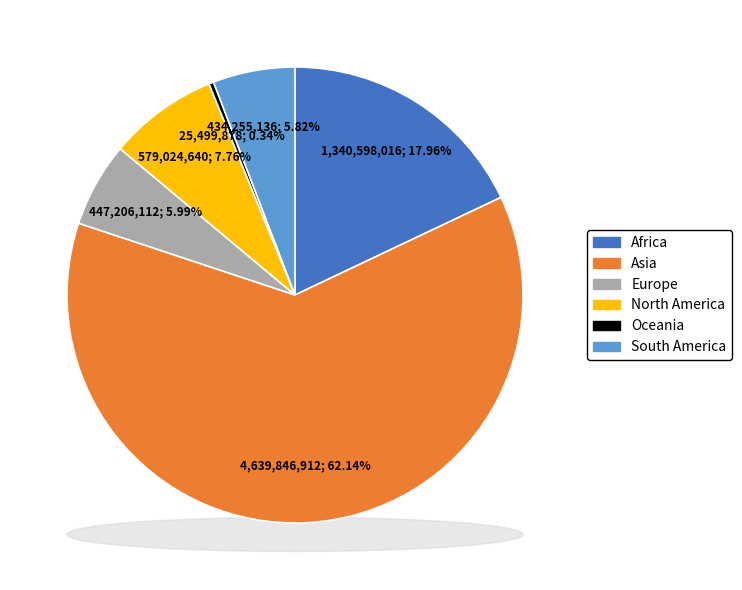

How many segments does this pie chart have?

6